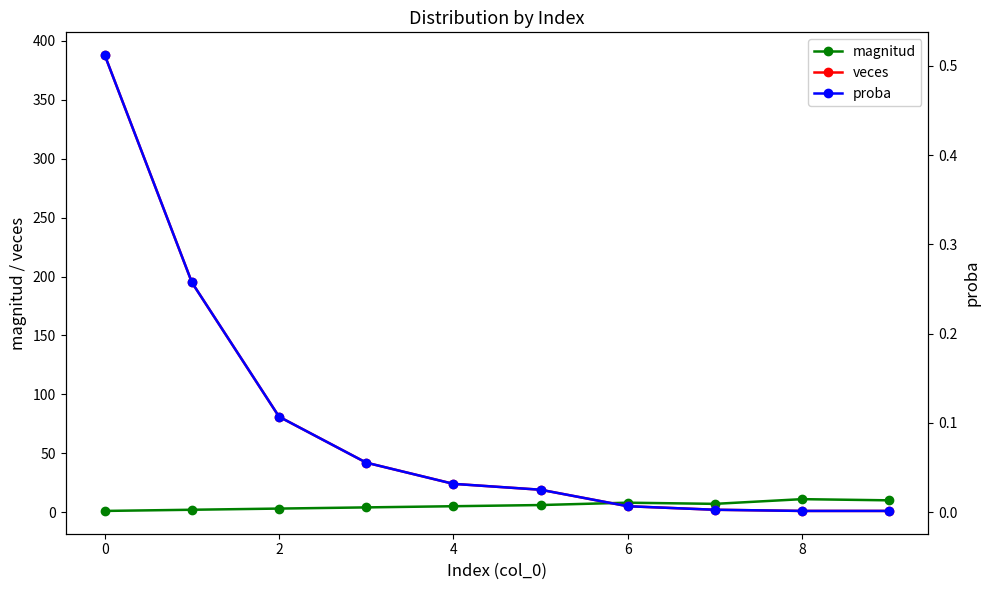

True or false: magnitud has more than 0 interior local peaks.

True